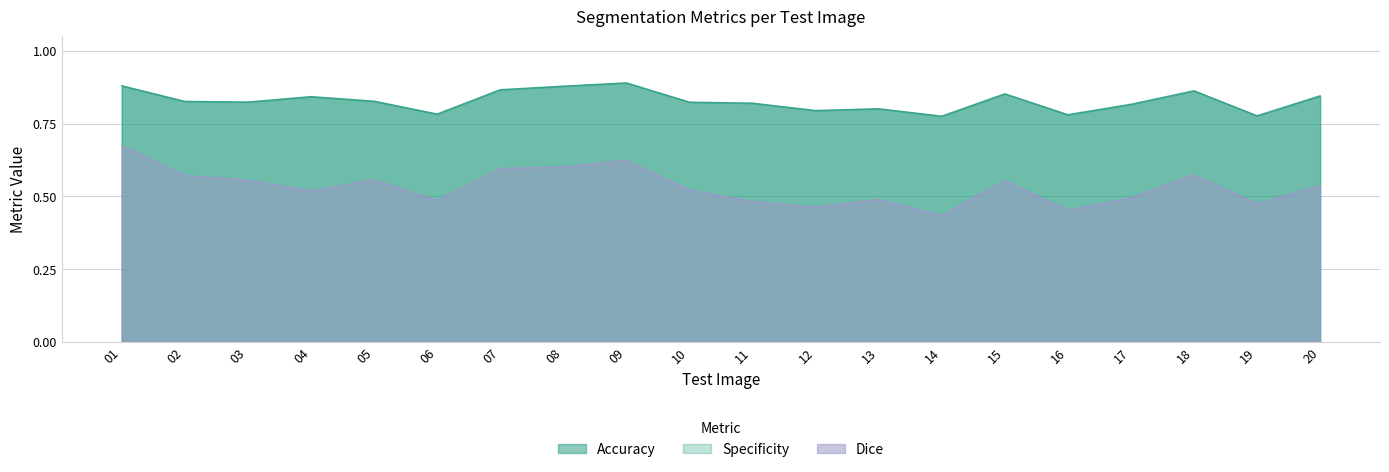

True or false: Dice has a value of 0.3 at 20.

False